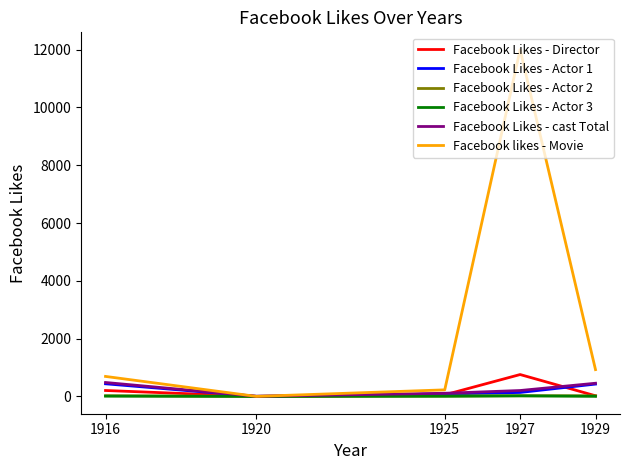

At which category is the sum across all series the highest?

1927